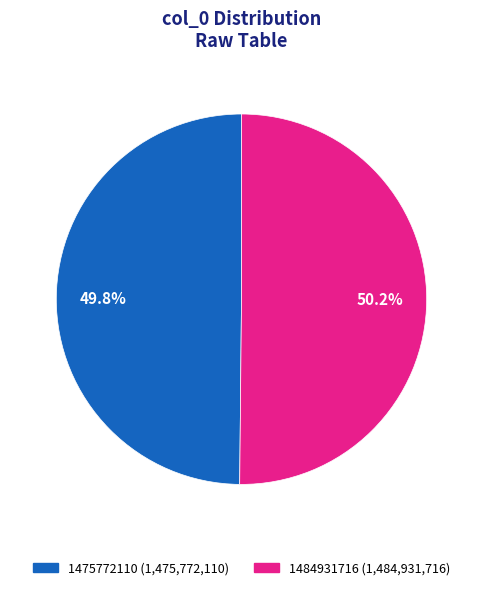

To the nearest percent, what is the difference between the 1484931716 and 1475772110 slice percentages?

0%